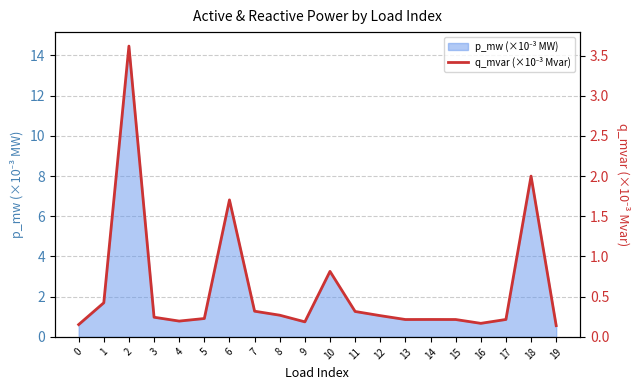

List the labels in order of value, smallest first.

19, 0, 16, 9, 4, 13, 15, 14, 17, 5, 3, 12, 8, 11, 7, 1, 10, 6, 18, 2